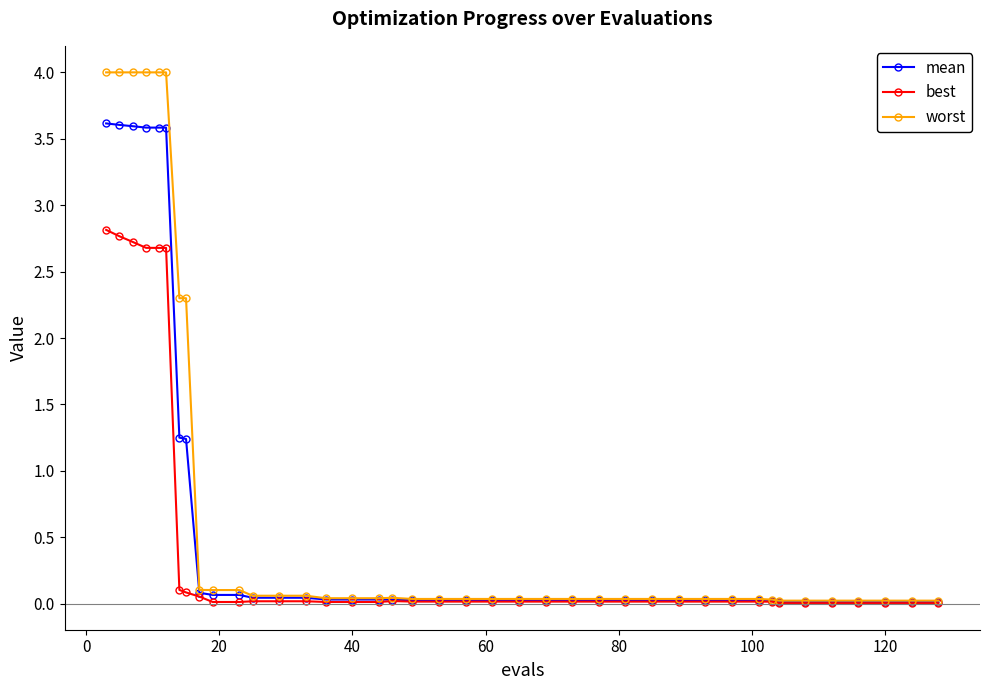

What is the sum of all mean values?

25.0